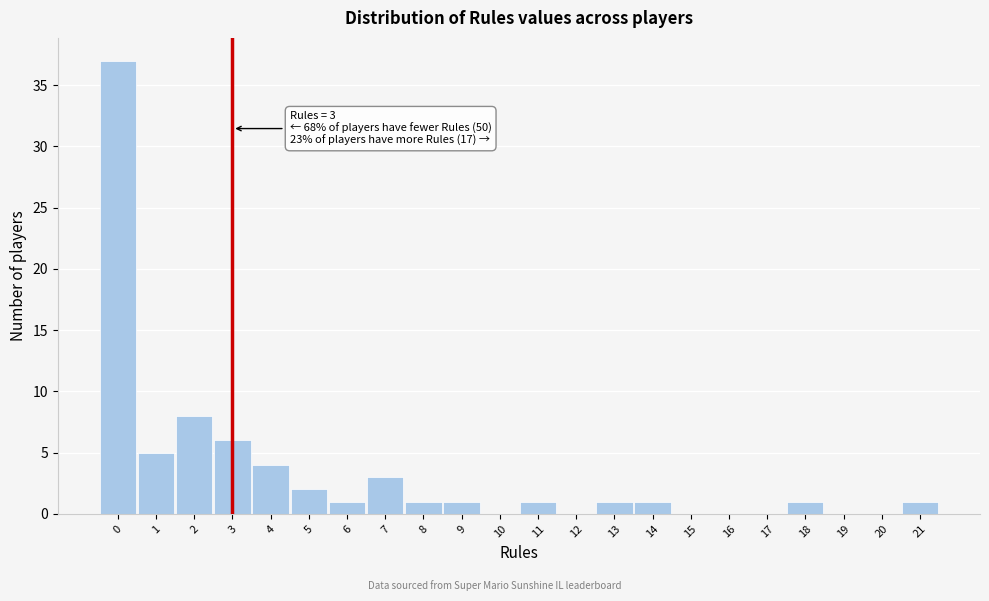

Over which range of the x-axis is the bar tallest?

-0.5 to 0.5